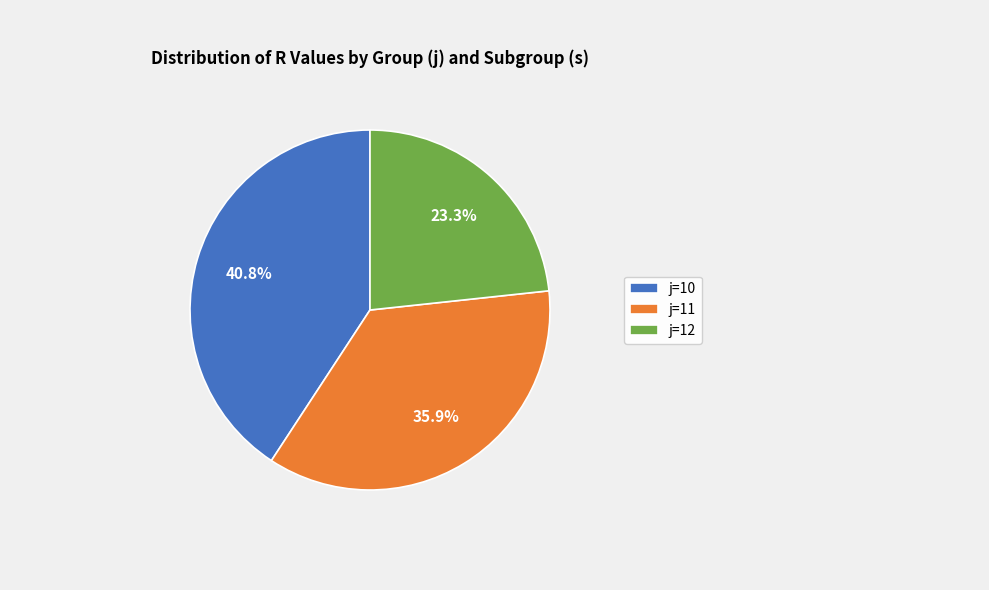

What portion of the pie excludes j=10?

59.2%